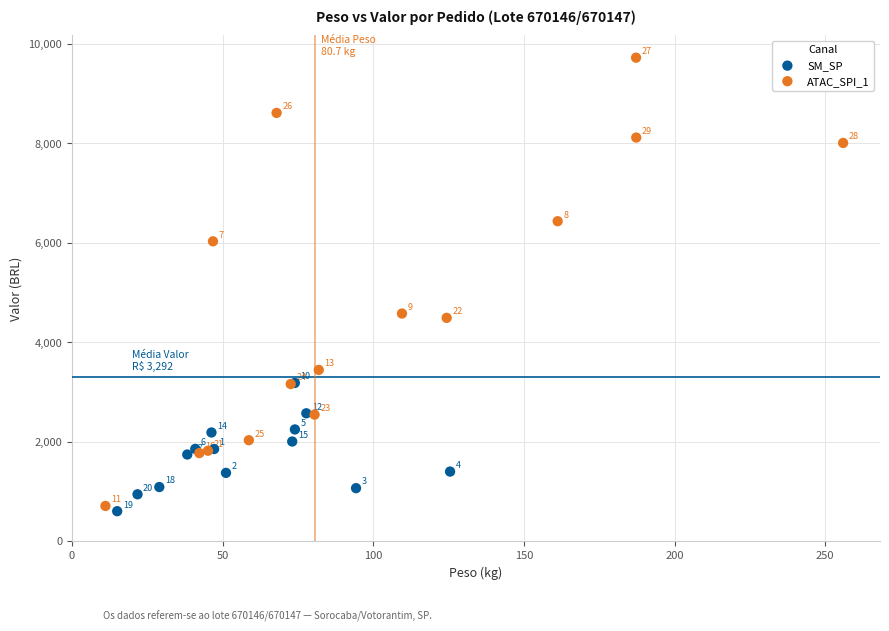

Which series reaches the maximum Y coordinate?

ATAC_SPI_1